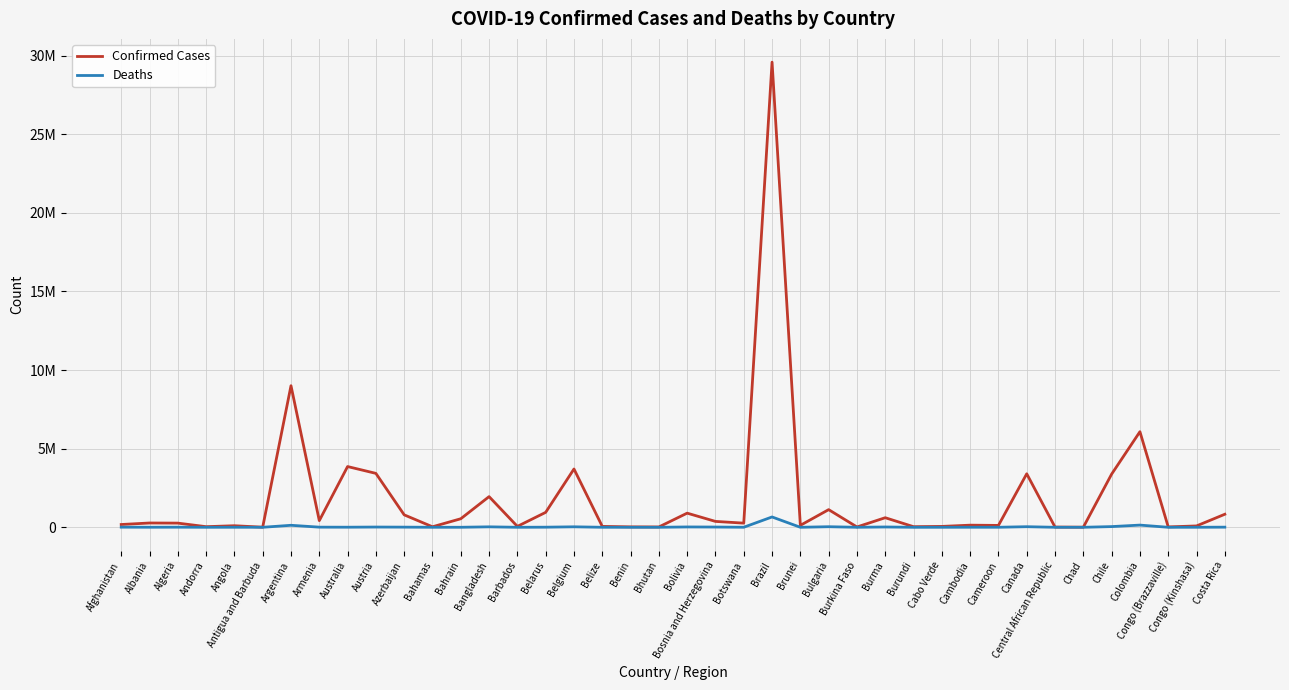

At which label is Confirmed Cases closest to 14796034?

Argentina